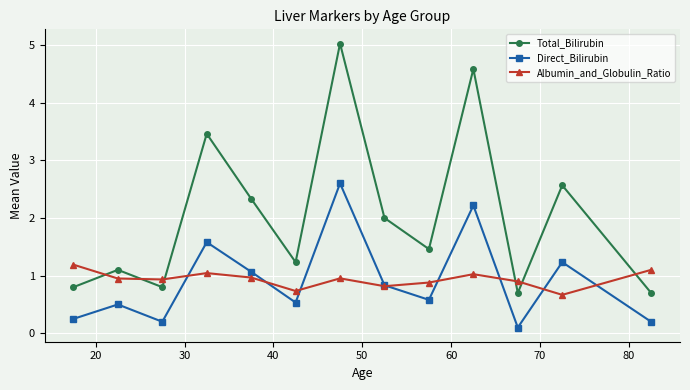

What is the value of the Direct_Bilirubin point at the 8th from the left?

0.8